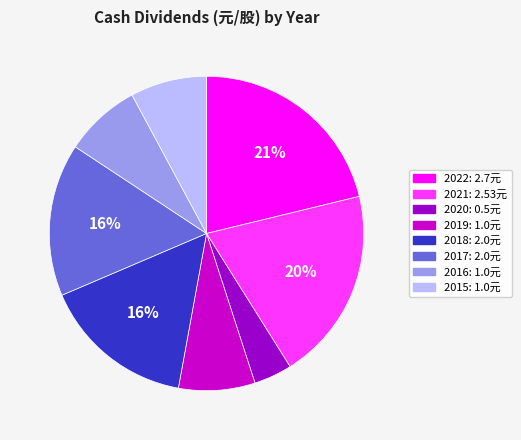

Is it true that 2022 is 35% of the pie?

False